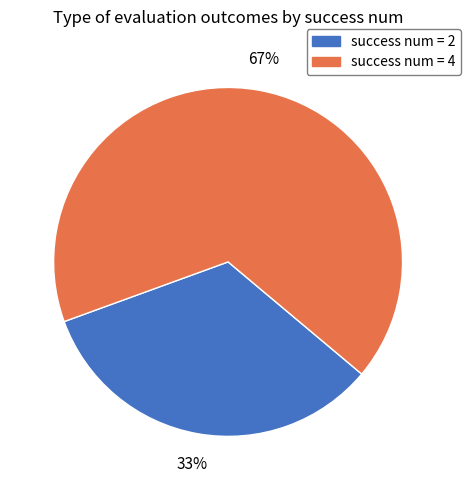

Is the sum of success num = 4 and success num = 2 greater than half?

Yes